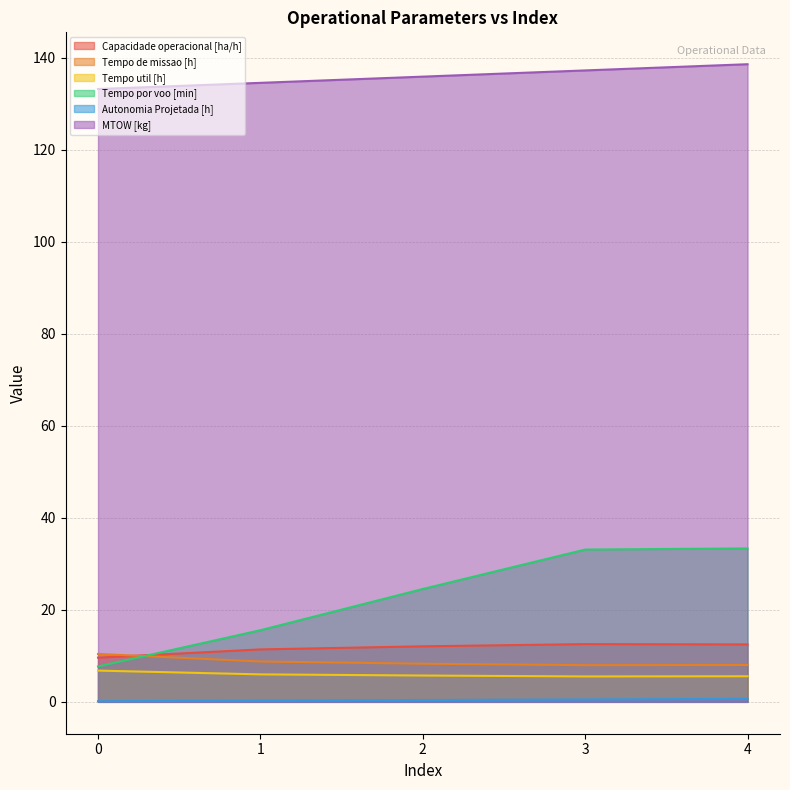

List the series in order of their peak value, lowest first.

Autonomia Projetada [h], Tempo util [h], Tempo de missao [h], Capacidade operacional [ha/h], Tempo por voo [min], MTOW [kg]